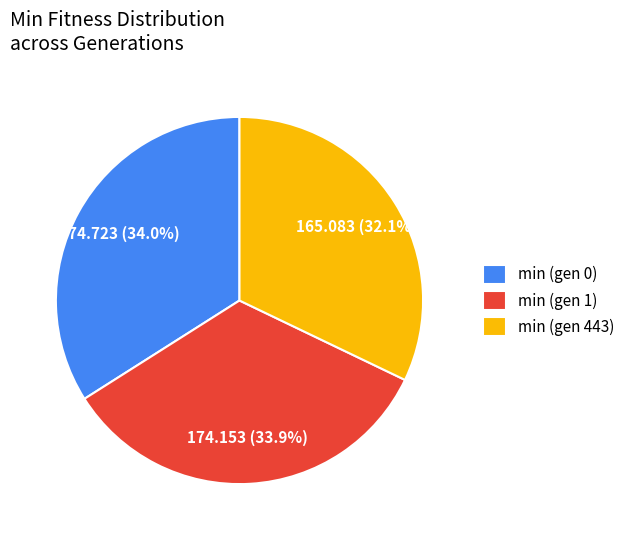

What is the total percentage of min (gen 443) and min (gen 0)?

66.1%